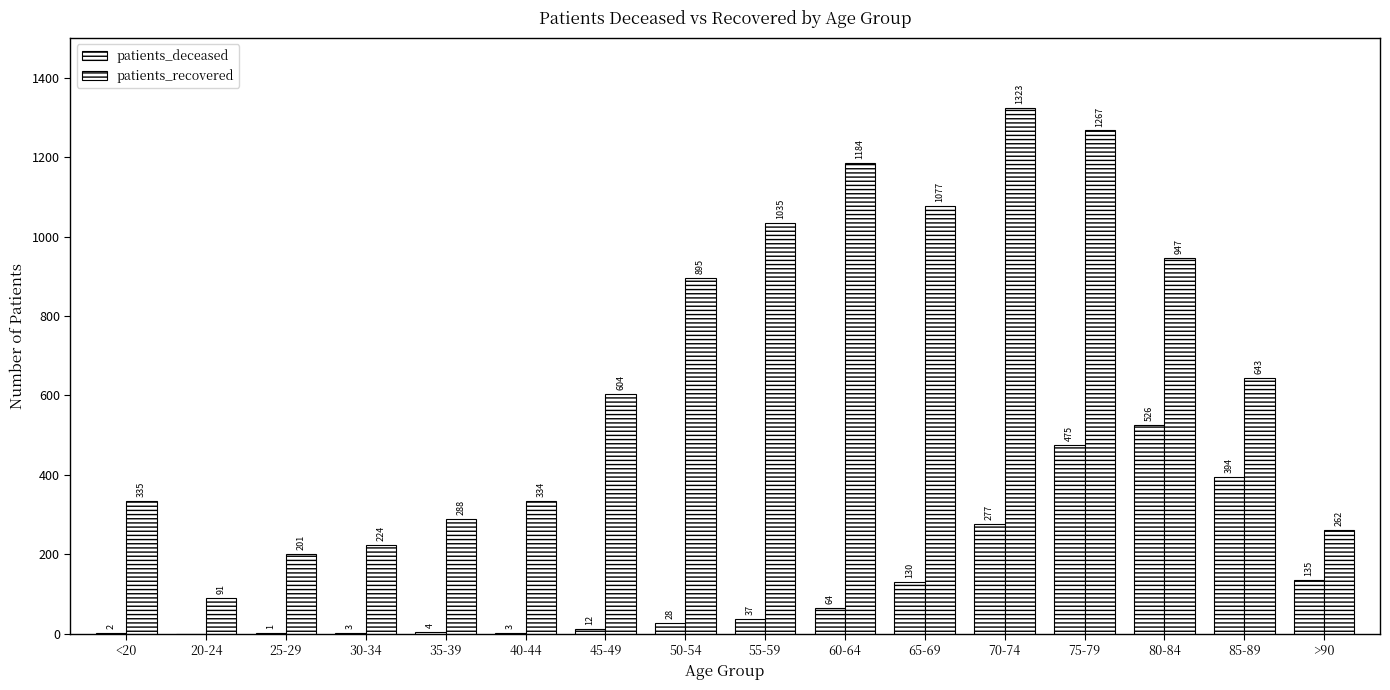

What is the average value of the patients_recovered series?

669